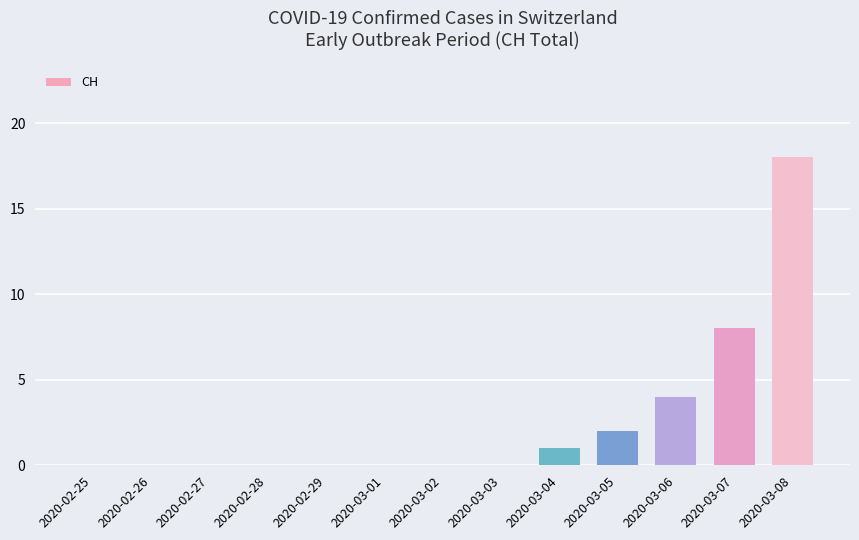

Reading left to right, list all the values displayed in this chart.

0	0	0	0	0	0	0	0	1	2	4	8	18